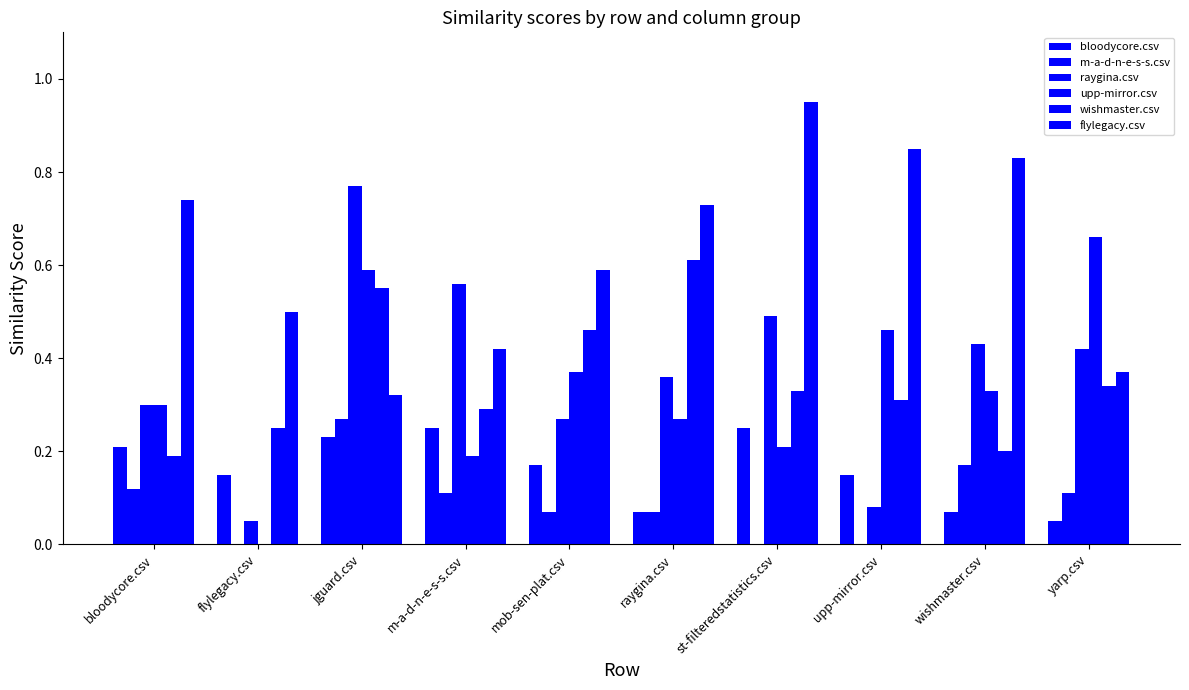

Reading left to right, list all the values displayed in this chart.

bloodycore.csv: bloodycore.csv=0.2	flylegacy.csv=0.1	jguard.csv=0.2	m-a-d-n-e-s-s.csv=0.2	mob-sen-plat.csv=0.2	raygina.csv=0.1	st-filteredstatistics.csv=0.2	upp-mirror.csv=0.1	wishmaster.csv=0.1	yarp.csv=0.1
m-a-d-n-e-s-s.csv: bloodycore.csv=0.1	flylegacy.csv=0.0	jguard.csv=0.3	m-a-d-n-e-s-s.csv=0.1	mob-sen-plat.csv=0.1	raygina.csv=0.1	st-filteredstatistics.csv=0.0	upp-mirror.csv=0.0	wishmaster.csv=0.2	yarp.csv=0.1
raygina.csv: bloodycore.csv=0.3	flylegacy.csv=0.1	jguard.csv=0.8	m-a-d-n-e-s-s.csv=0.6	mob-sen-plat.csv=0.3	raygina.csv=0.4	st-filteredstatistics.csv=0.5	upp-mirror.csv=0.1	wishmaster.csv=0.4	yarp.csv=0.4
upp-mirror.csv: bloodycore.csv=0.3	flylegacy.csv=0.0	jguard.csv=0.6	m-a-d-n-e-s-s.csv=0.2	mob-sen-plat.csv=0.4	raygina.csv=0.3	st-filteredstatistics.csv=0.2	upp-mirror.csv=0.5	wishmaster.csv=0.3	yarp.csv=0.7
wishmaster.csv: bloodycore.csv=0.2	flylegacy.csv=0.2	jguard.csv=0.6	m-a-d-n-e-s-s.csv=0.3	mob-sen-plat.csv=0.5	raygina.csv=0.6	st-filteredstatistics.csv=0.3	upp-mirror.csv=0.3	wishmaster.csv=0.2	yarp.csv=0.3
flylegacy.csv: bloodycore.csv=0.7	flylegacy.csv=0.5	jguard.csv=0.3	m-a-d-n-e-s-s.csv=0.4	mob-sen-plat.csv=0.6	raygina.csv=0.7	st-filteredstatistics.csv=0.9	upp-mirror.csv=0.8	wishmaster.csv=0.8	yarp.csv=0.4